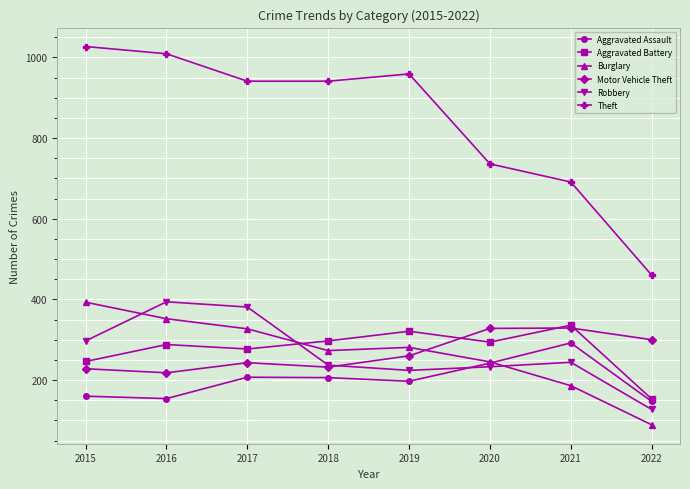

What is the approximate value of Aggravated Battery at 2020, to the nearest 5?

295